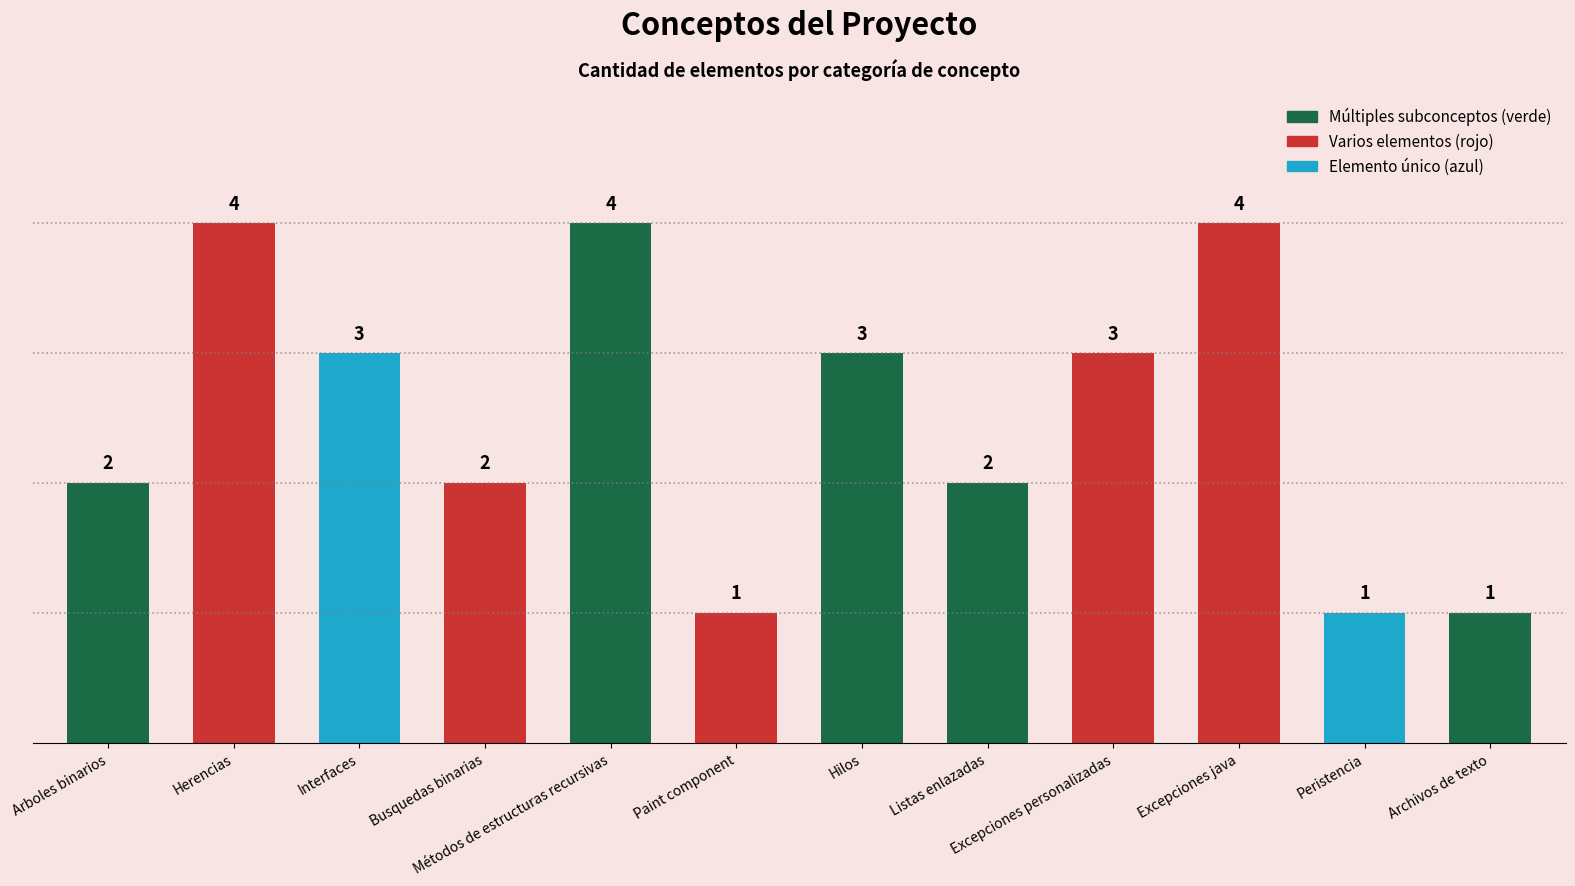

Are the bars horizontal?

No